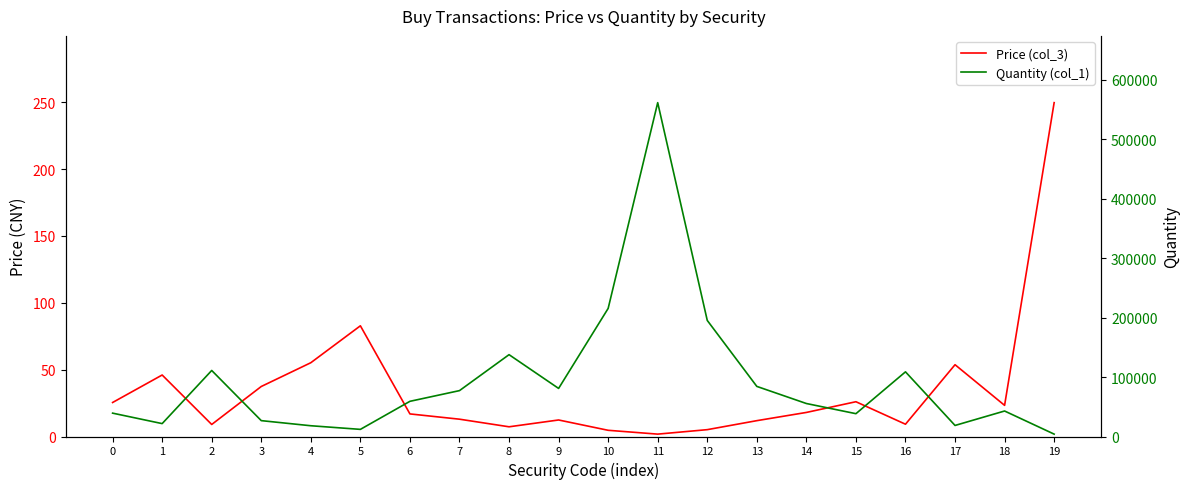

How many values in the Quantity (col_1) series exceed 59200?

9